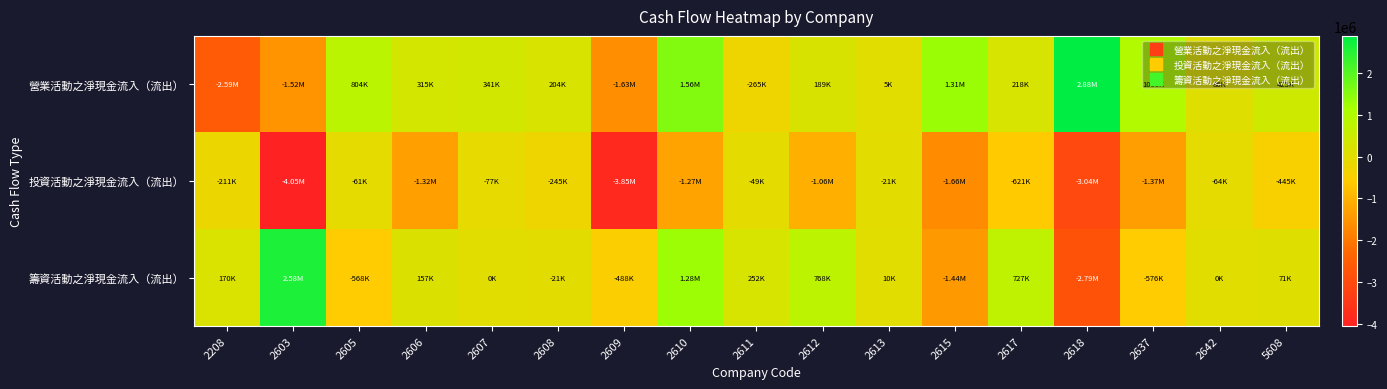

At 2603, list the series in order from largest to smallest.

籌資活動之淨現金流入（流出）, 營業活動之淨現金流入（流出）, 投資活動之淨現金流入（流出）